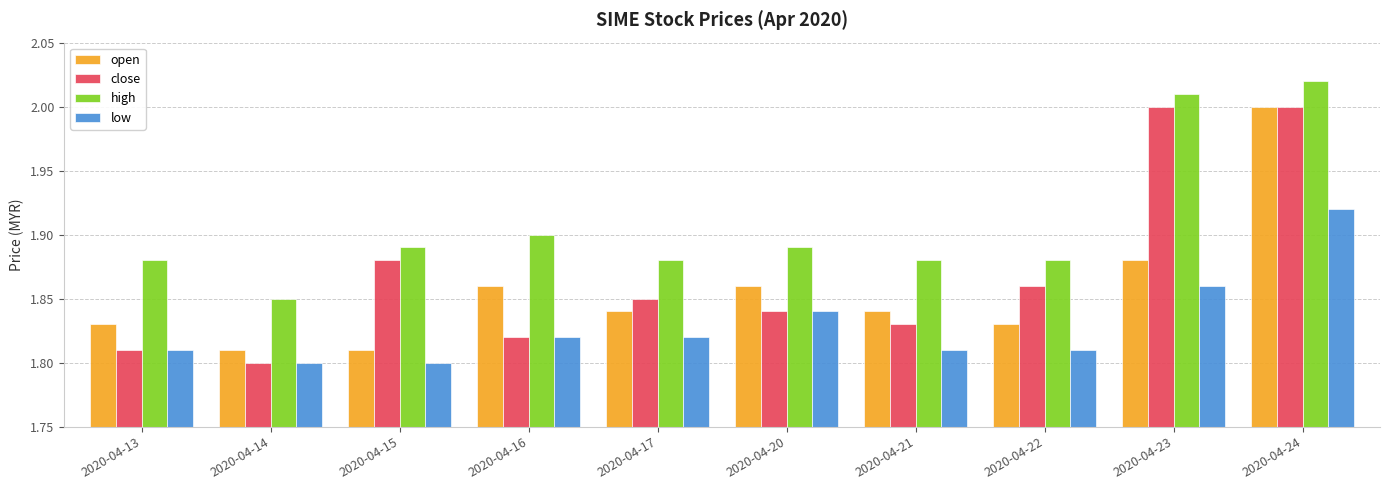

Which label corresponds to the largest value in the chart?

2020-04-24